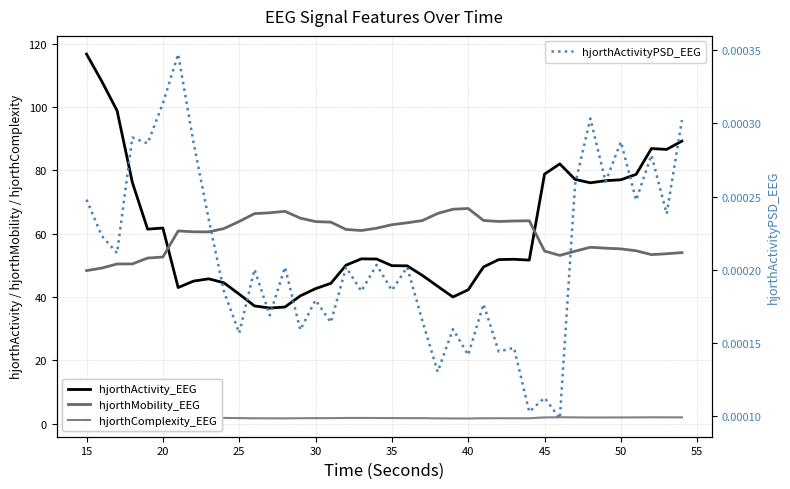

How many data points in hjorthMobility_EEG are above 61?

20